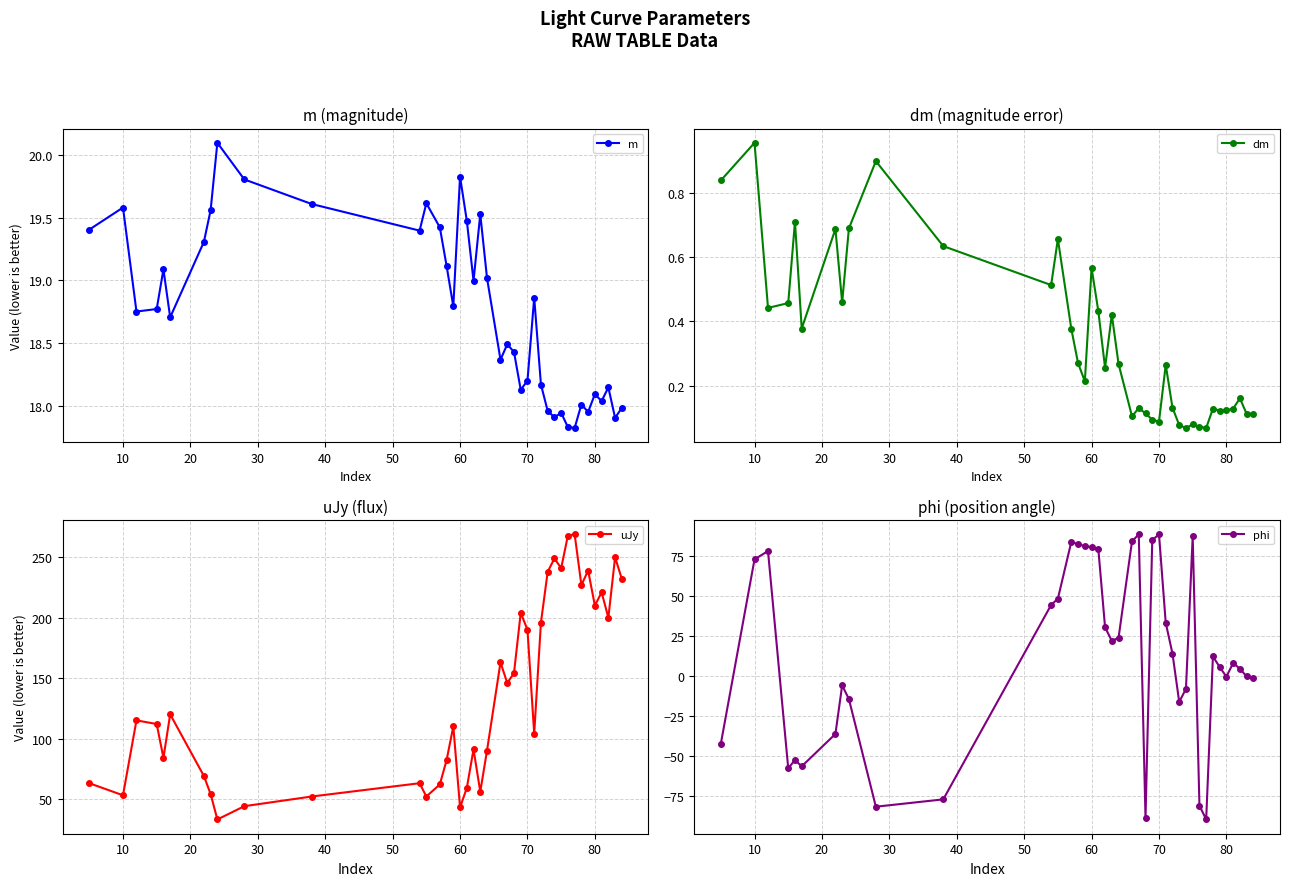

What is the maximum value for phi?

88.9